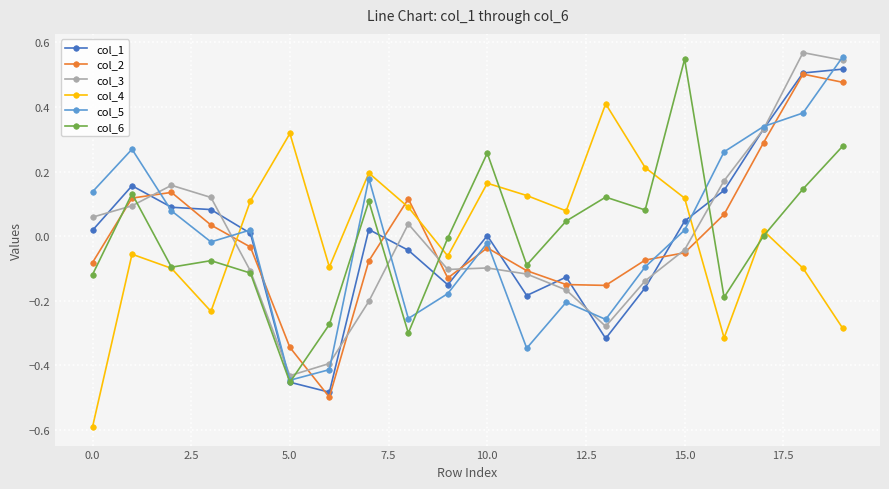

True or false: col_2 has more than 1 interior local peaks.

True